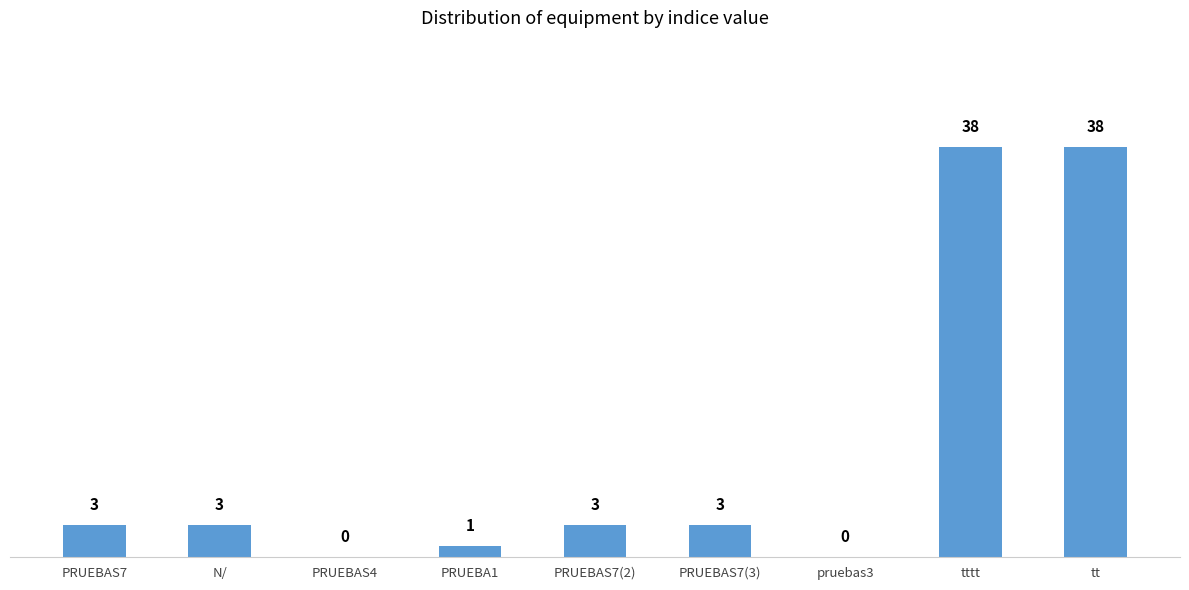

True or false: the data shows 0 at PRUEBAS4.

True